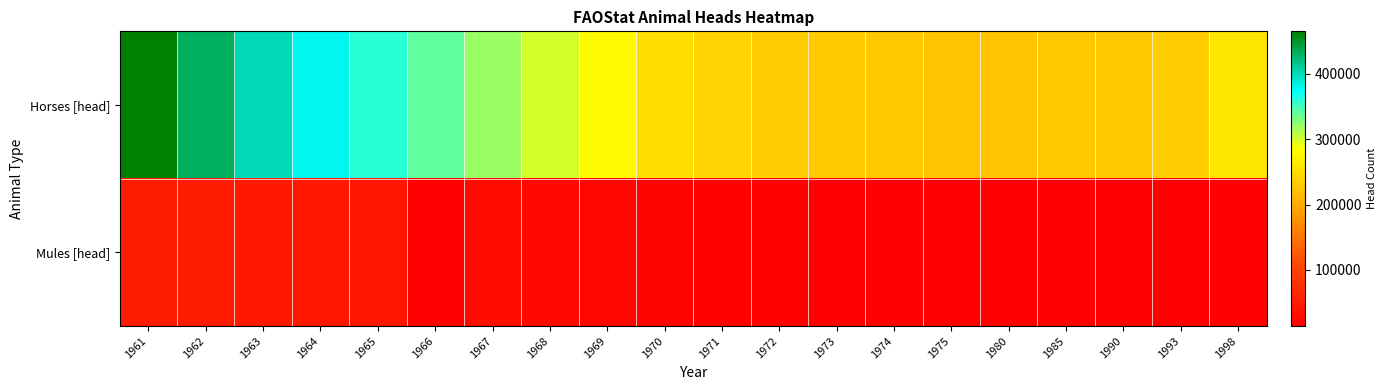

What is the difference between the highest and lowest values at 1966?

326000